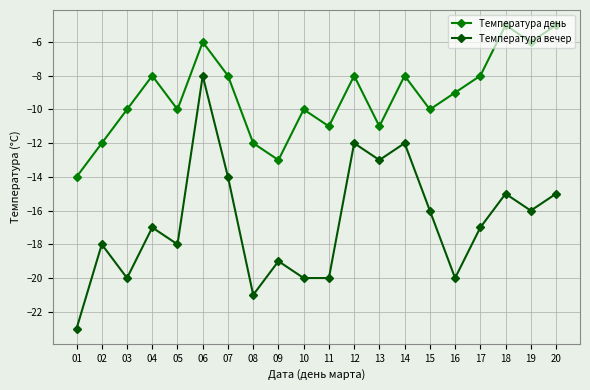

True or false: Температура день has a value of -8 at 17.

True